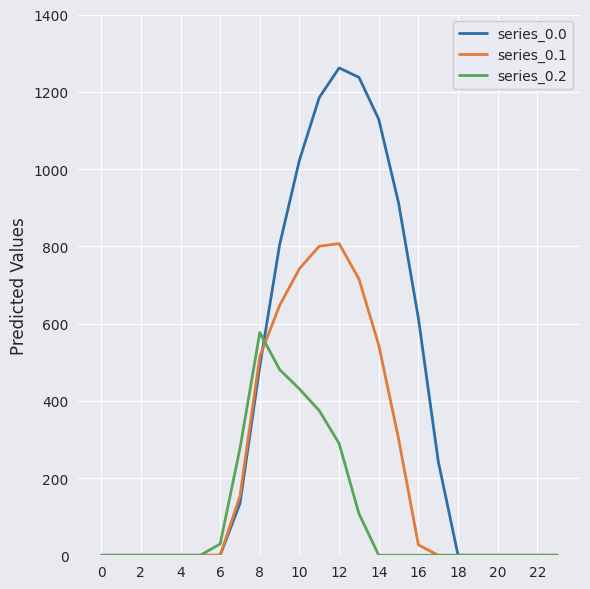

Does the chart display data point markers on the line(s)?

No